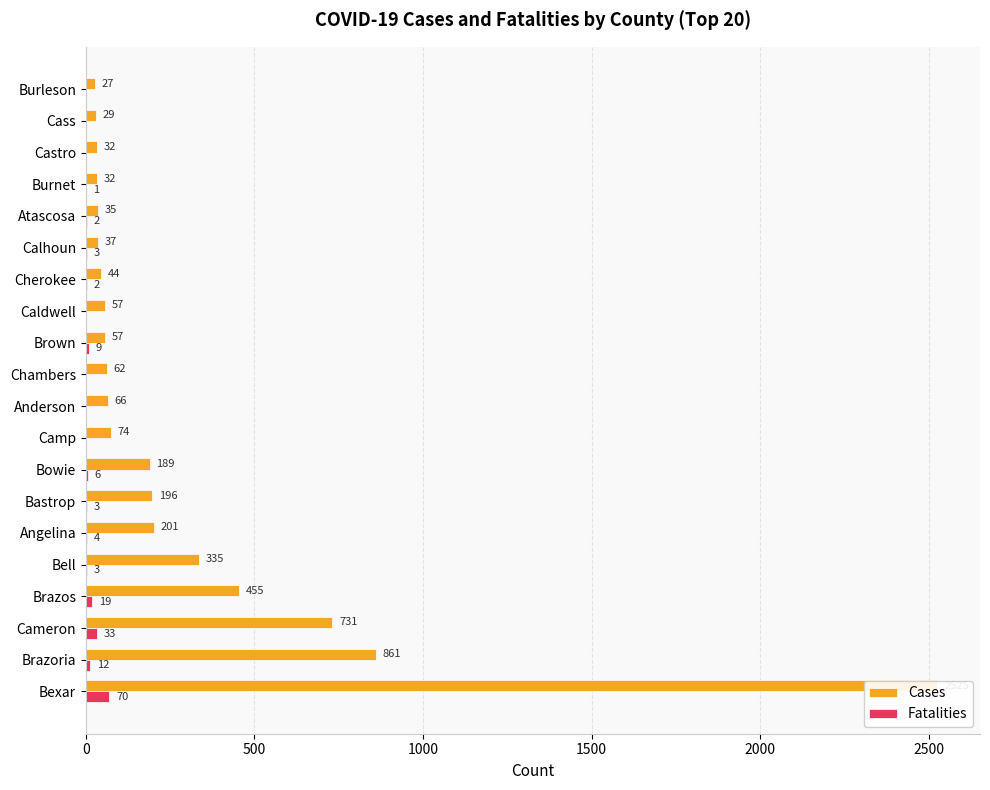

Reading left to right, extract all data points from this chart.

Cases: 2525	861	731	455	335	201	196	189	74	66	62	57	57	44	37	35	32	32	29	27
Fatalities: 70	12	33	19	3	4	3	6	0	0	0	9	0	2	3	2	1	0	0	0